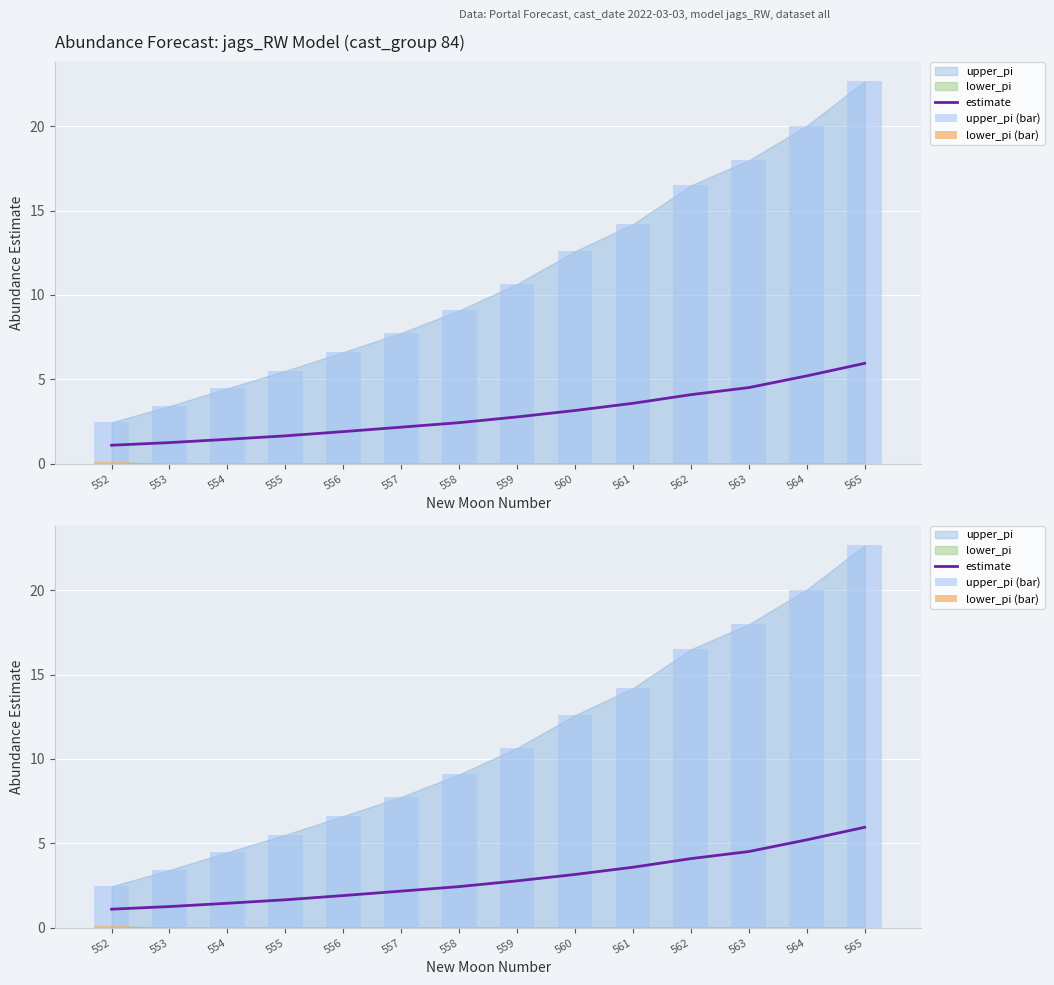

Does the chart contain stacked bars?

No